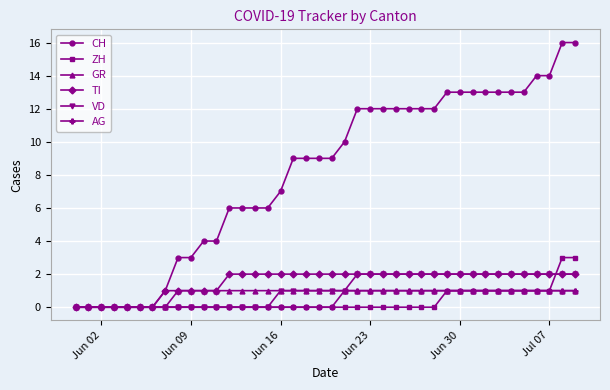

What is the greatest value displayed?

16